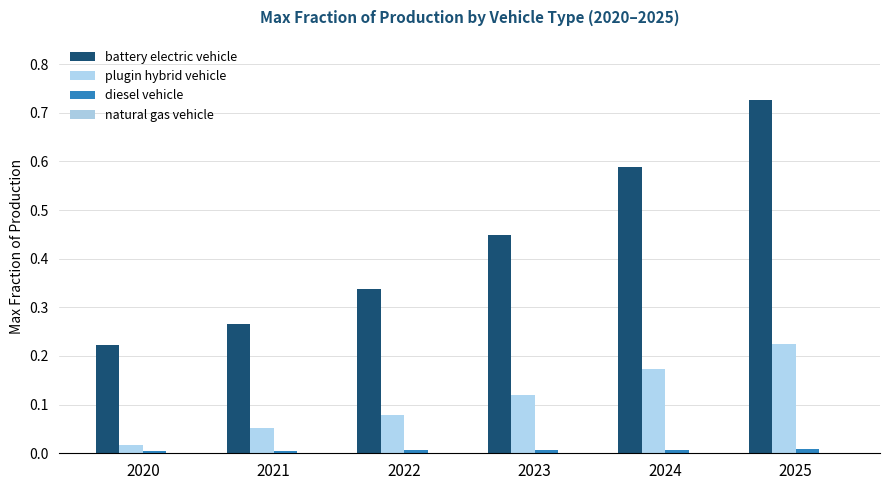

Which series has the largest range (max minus min)?

battery electric vehicle